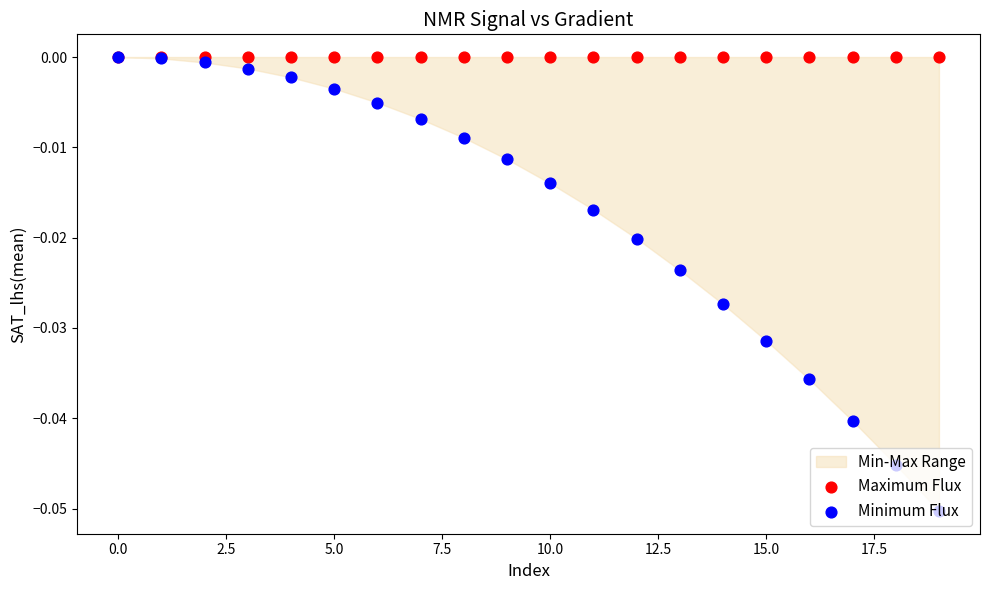

Which series reaches the maximum Y coordinate?

Maximum Flux